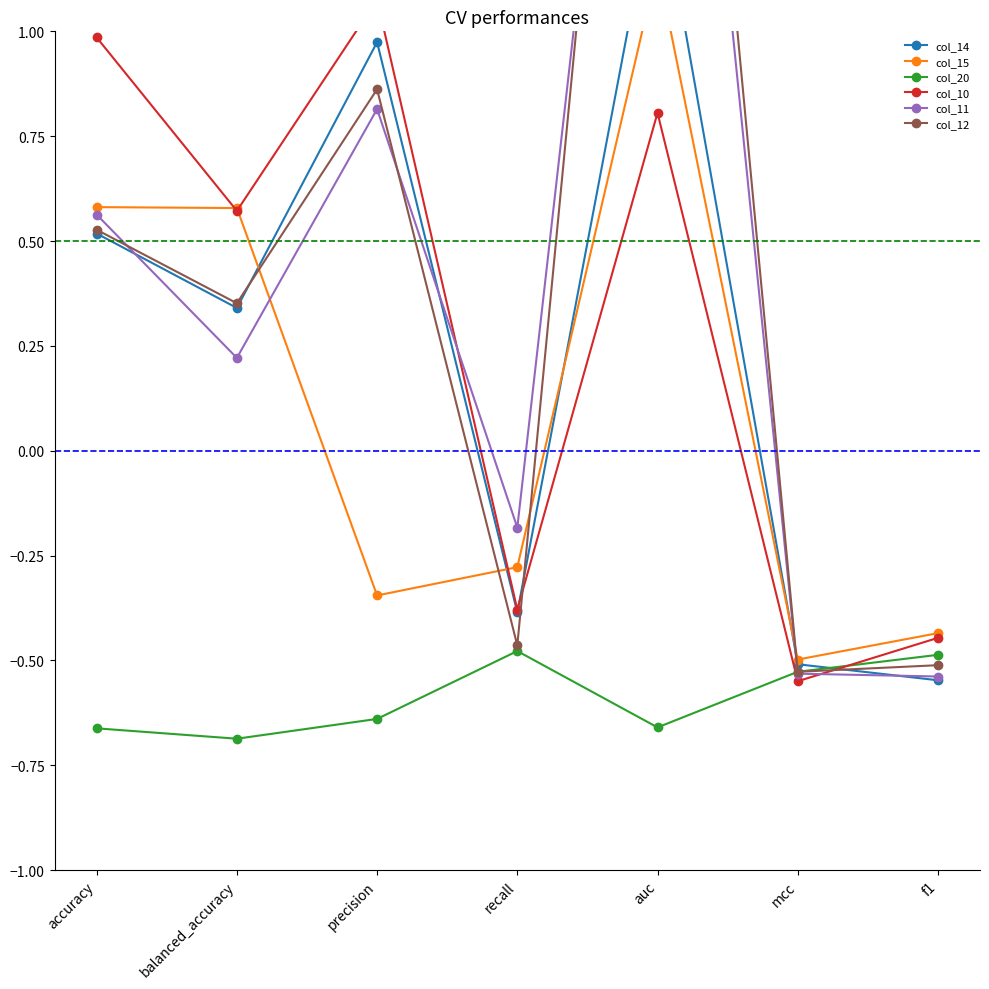

What is the difference between the maximum and minimum values in the col_10 series?

1.6